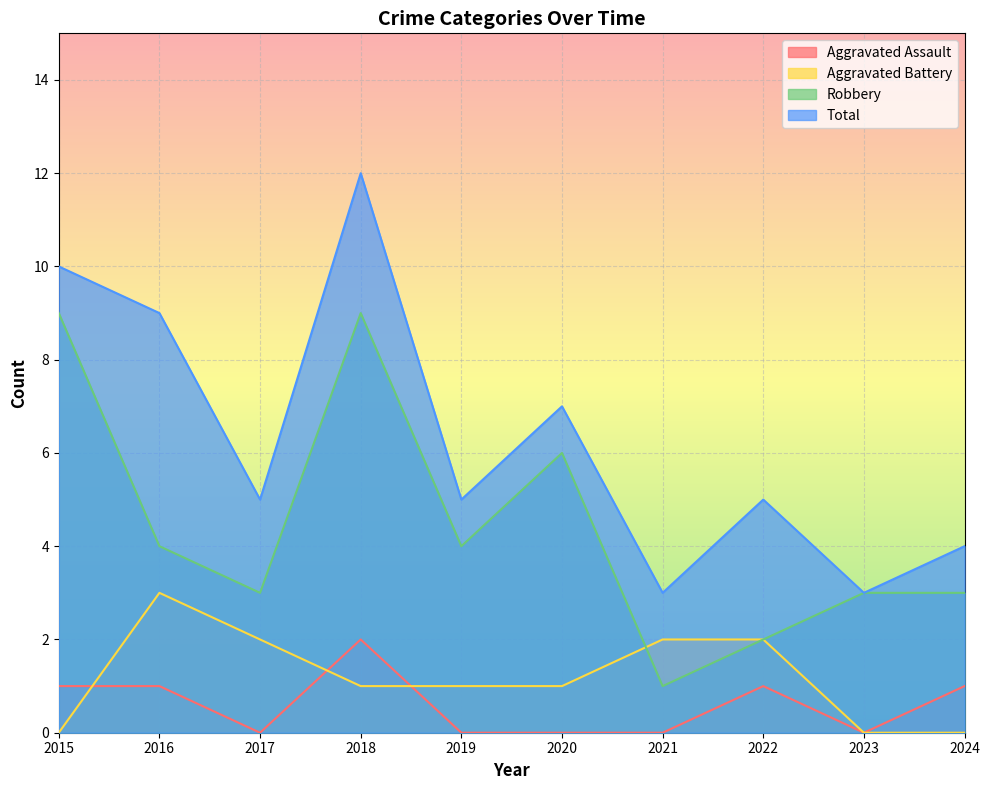

How many Robbery values are between 3 and 6?

6